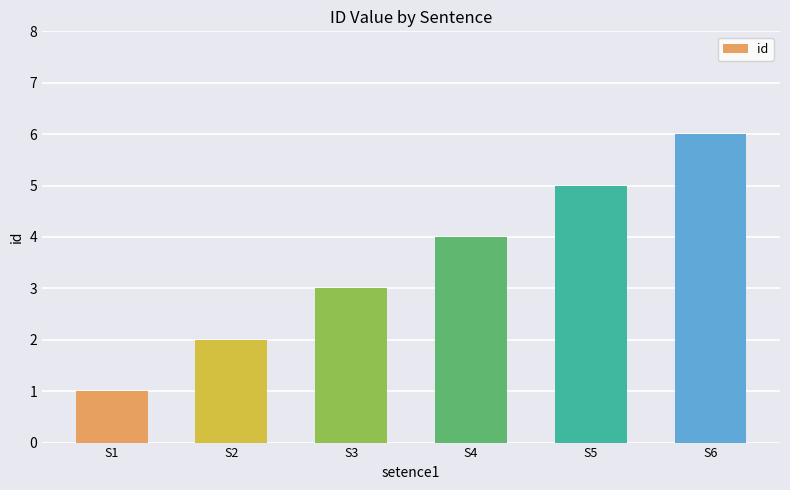

At which category does the chart reach its peak across all series?

S6